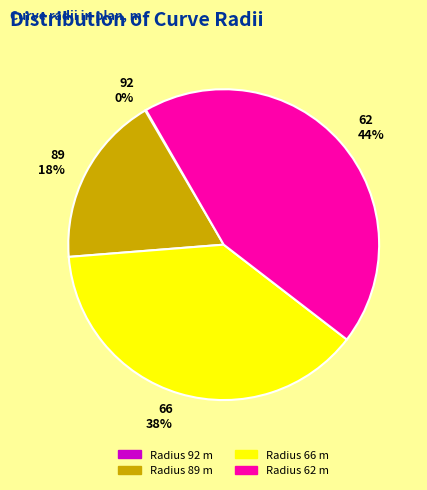

To the nearest percent, what is the average slice percentage?

25%